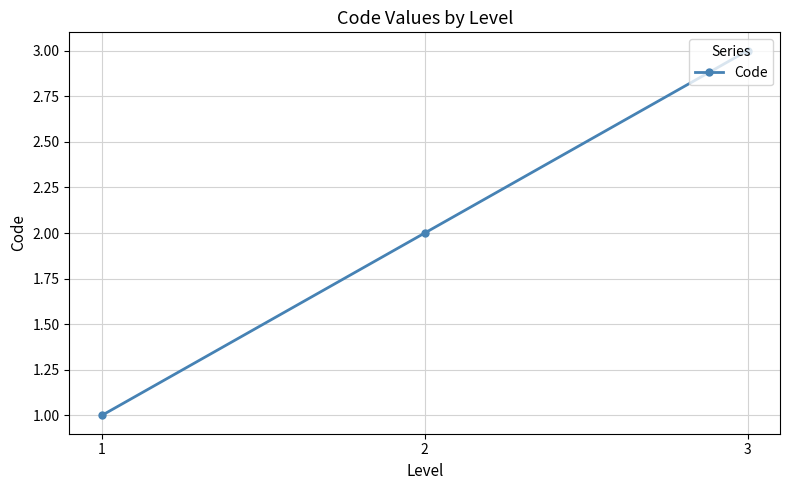

Does the chart have visible grid lines?

Yes